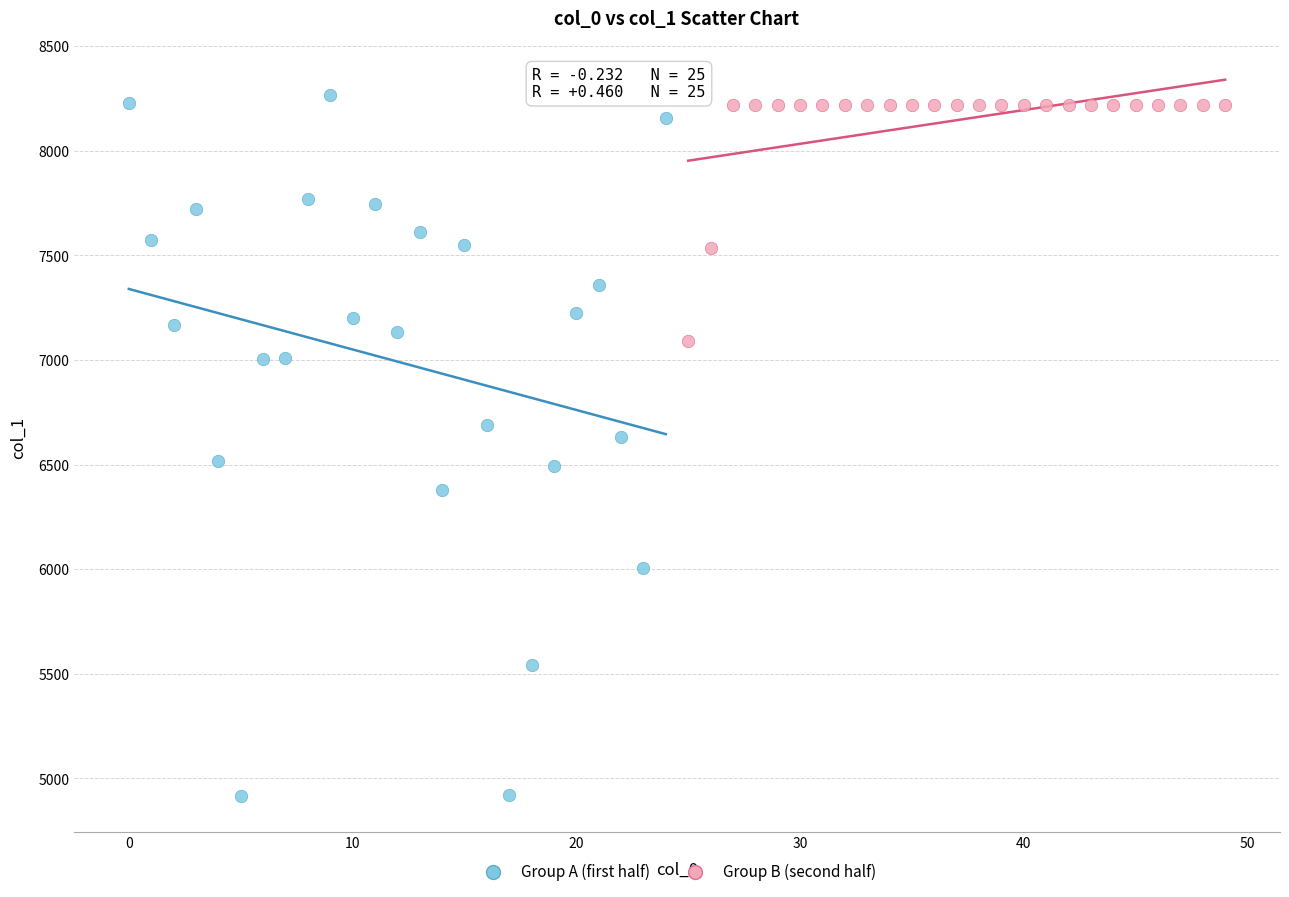

What are all the series names shown in the legend?

Group A (first half), Group B (second half)